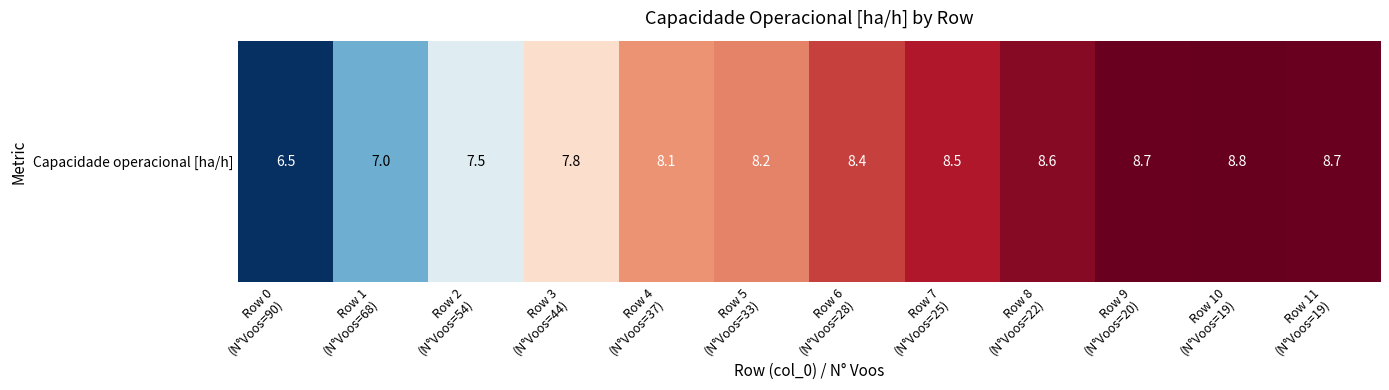

What is the change in value from Row 7
(N°Voos=25) to Row 8
(N°Voos=22)?

+0.1